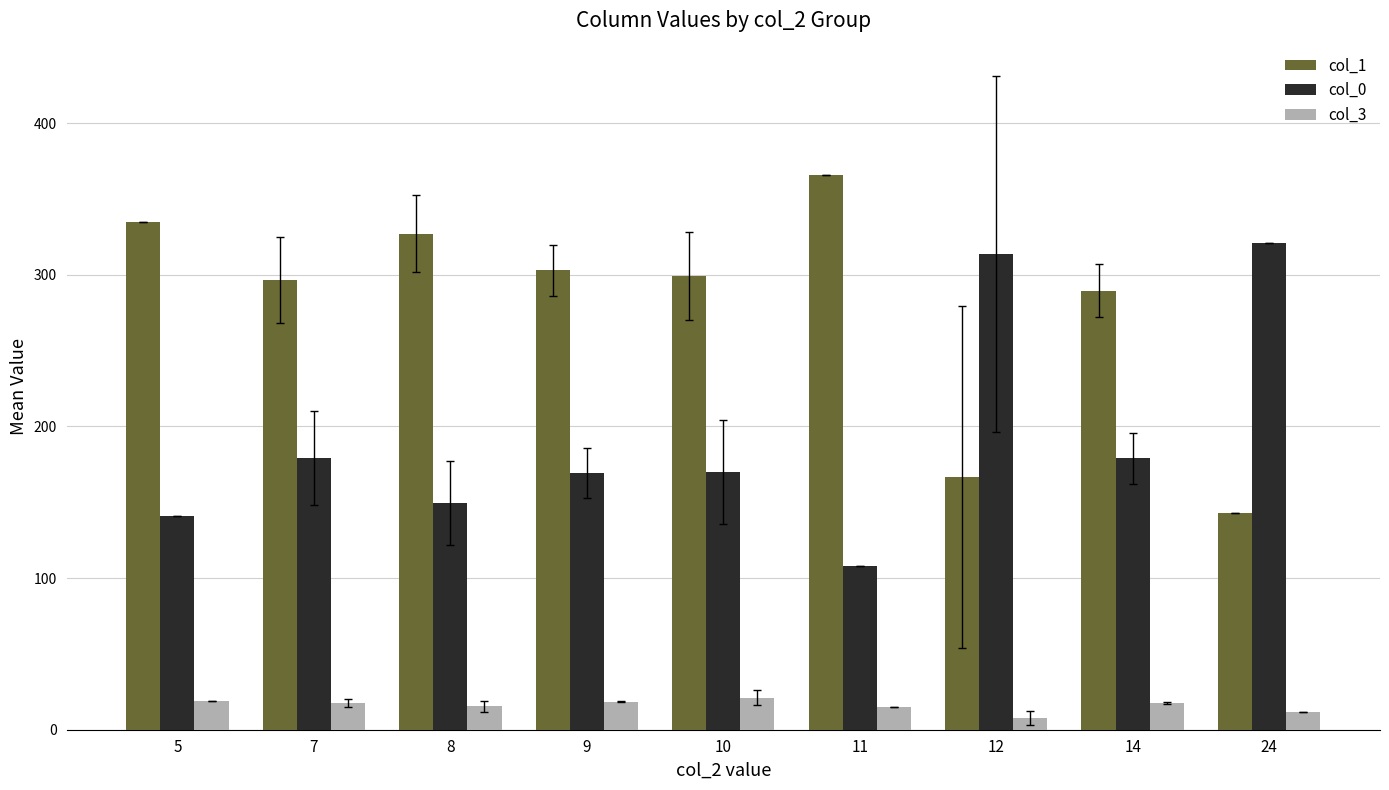

Which series has the largest total across all categories?

col_1